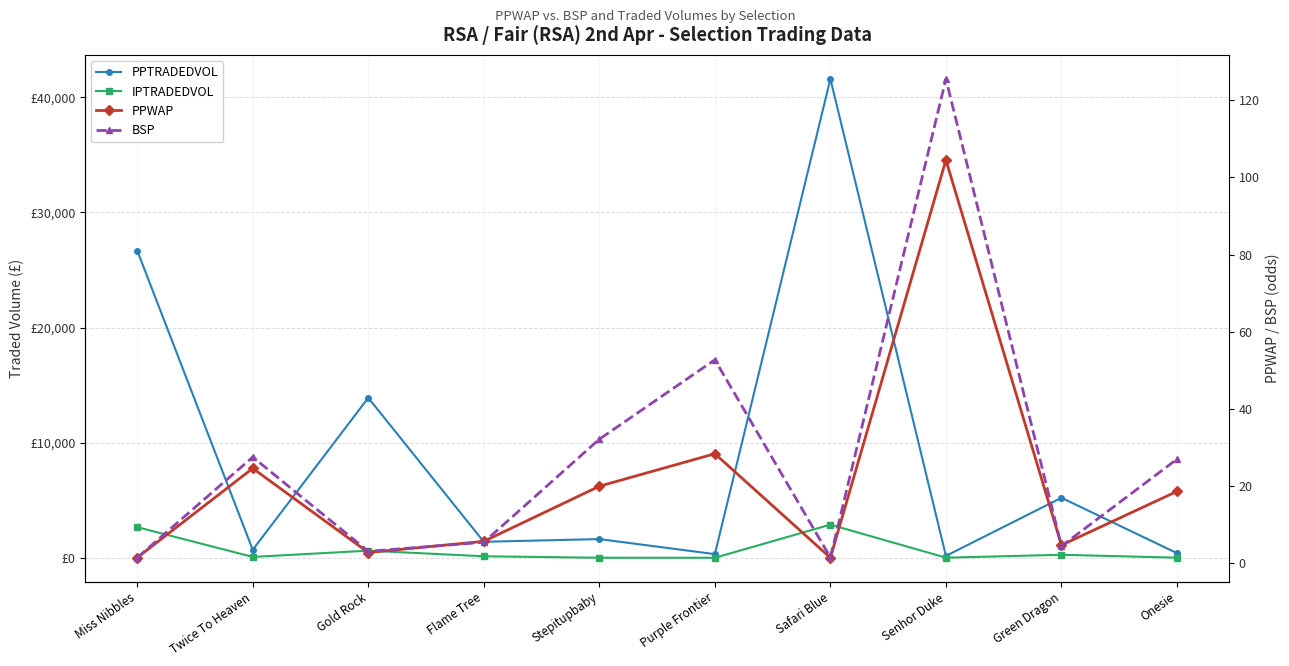

At which category is the sum across all series the highest?

Safari Blue